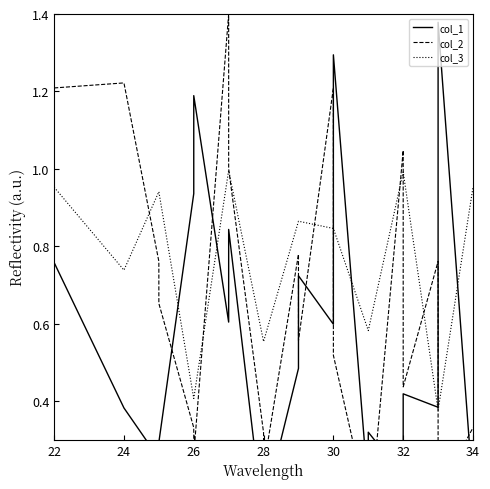

How many data points does each series have?

40